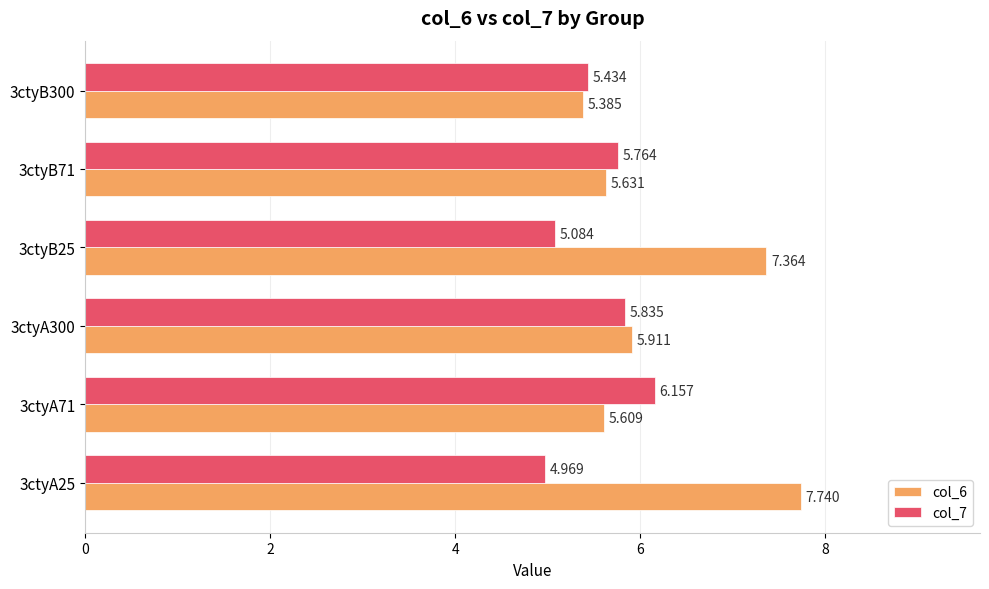

What are all the series names shown in the legend?

col_6, col_7